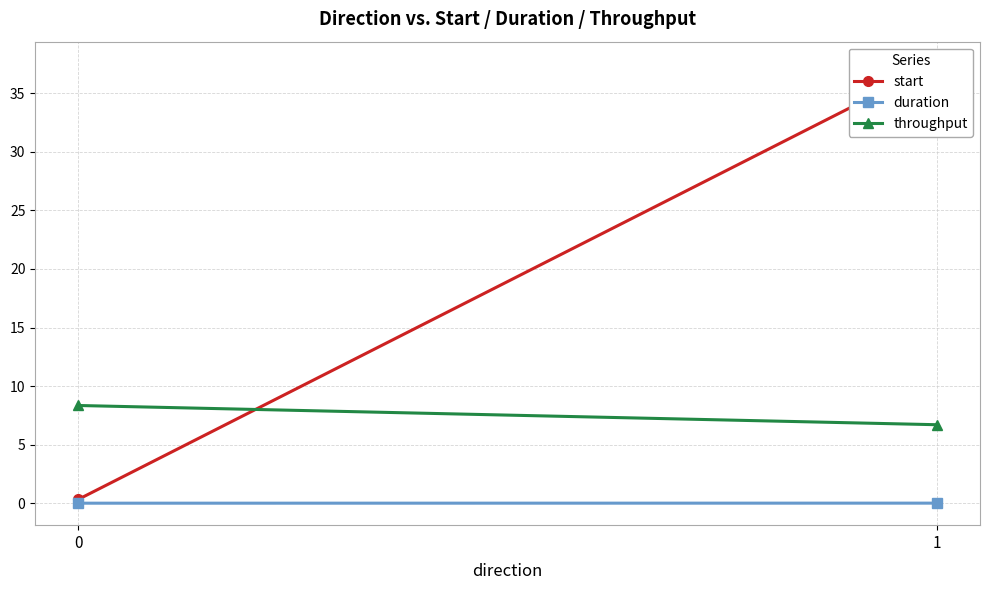

What is the total value across all series at 1?

44.3